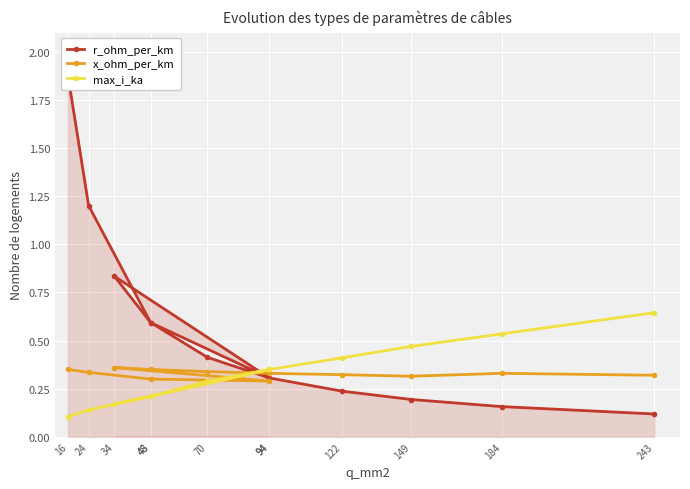

What value does the x_ohm_per_km series have at 184?

0.3